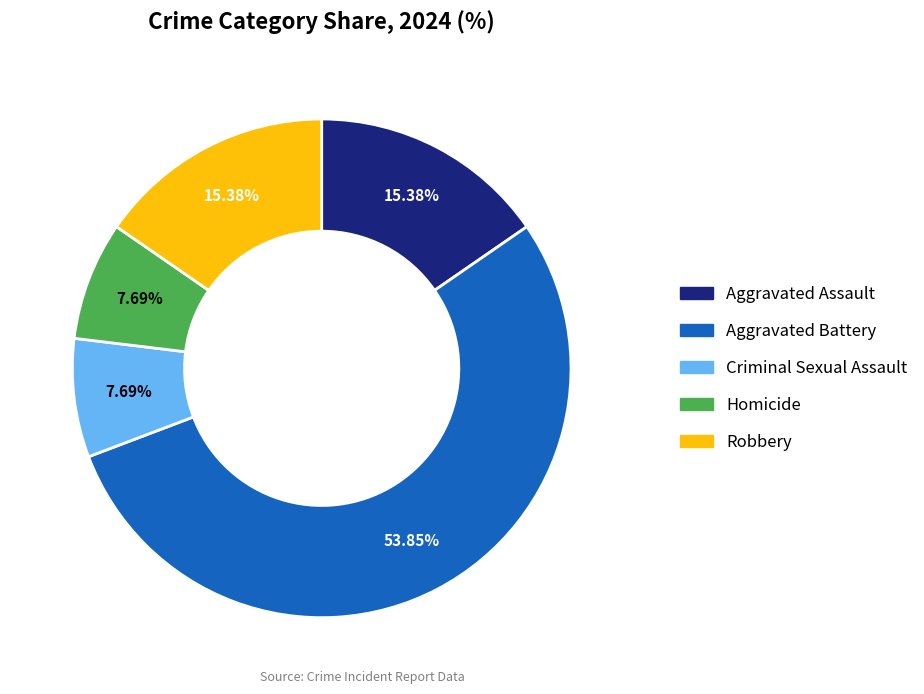

Approximately how many times larger is the value at Homicide compared to Robbery?

0.5